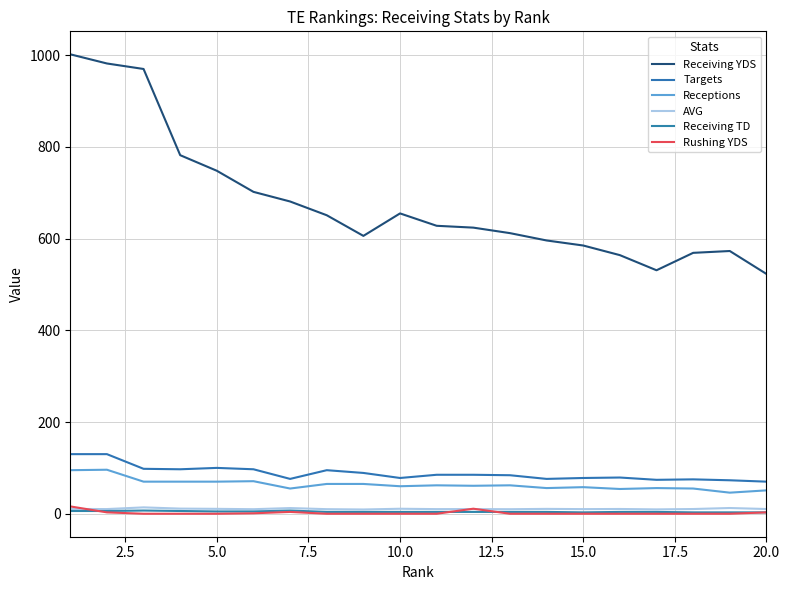

How many lines are shown in the chart?

6